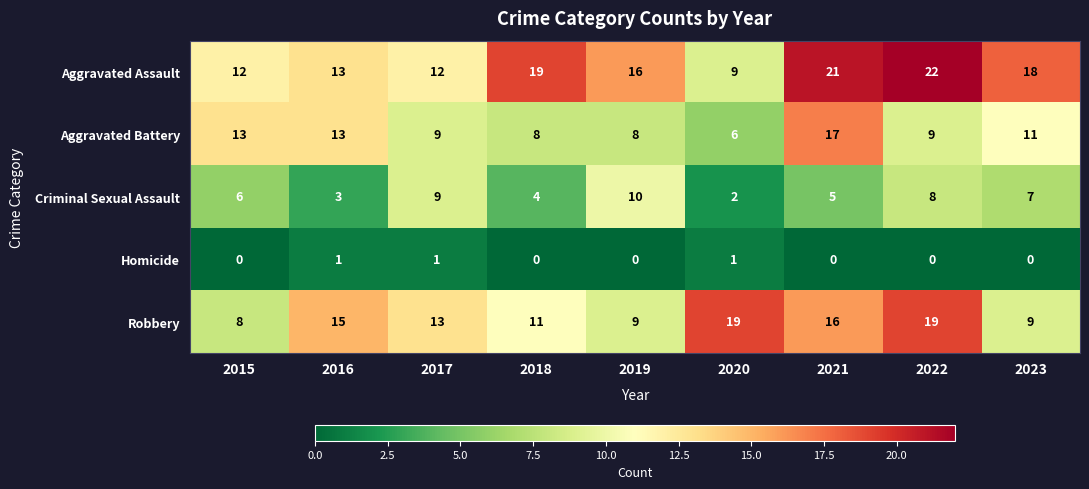

List the series in order of their overall mean, highest first.

Aggravated Assault, Robbery, Aggravated Battery, Criminal Sexual Assault, Homicide